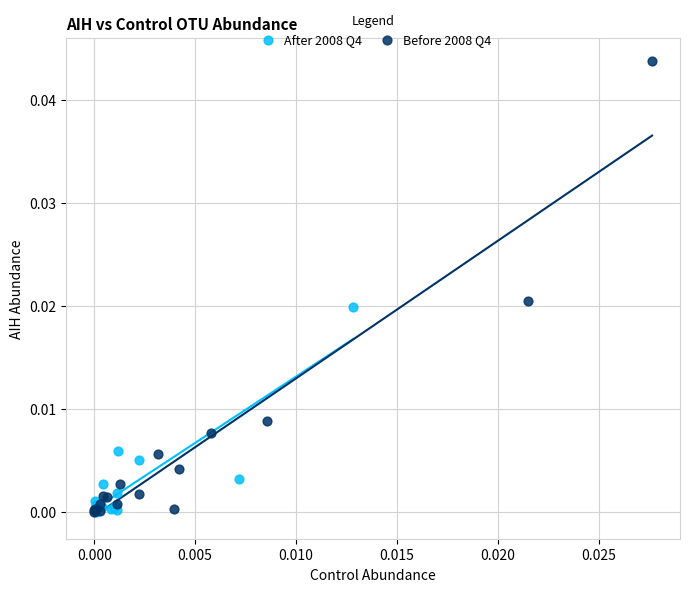

What are all the series names shown in the legend?

After 2008 Q4, Before 2008 Q4